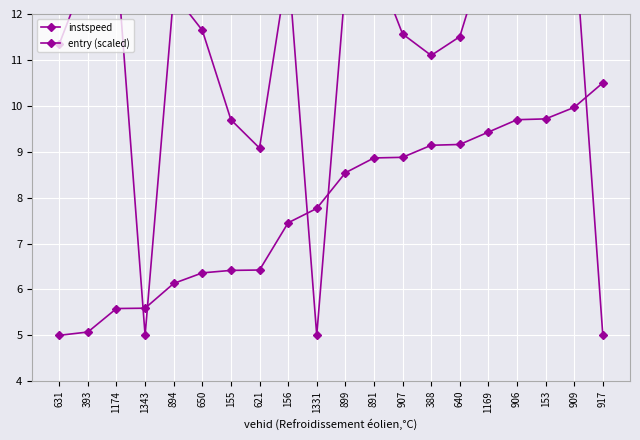

What is the difference between the entry (scaled) values at 899 and 891?

0.3